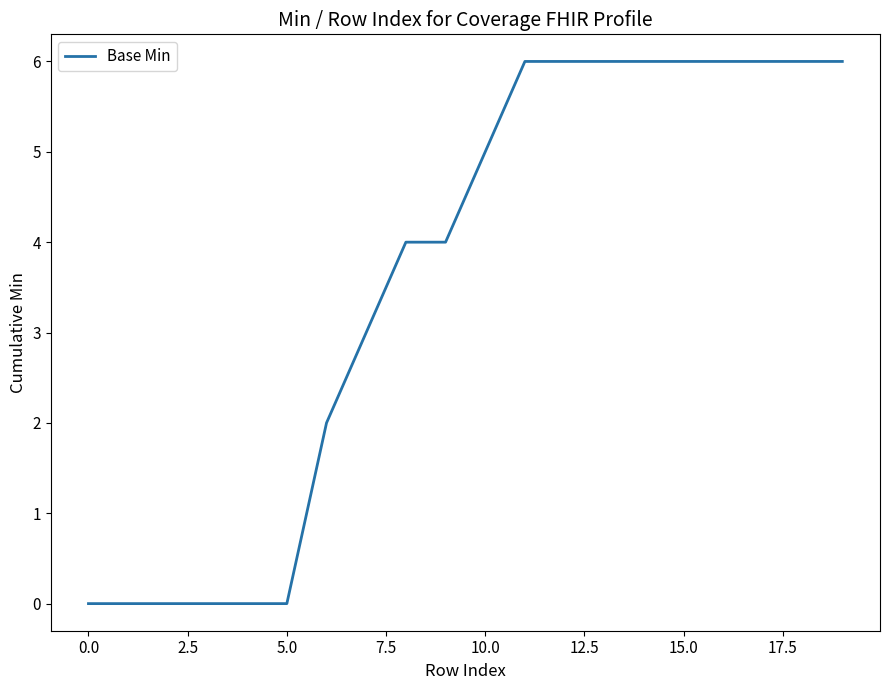

How many values are between 0 and 6?

20